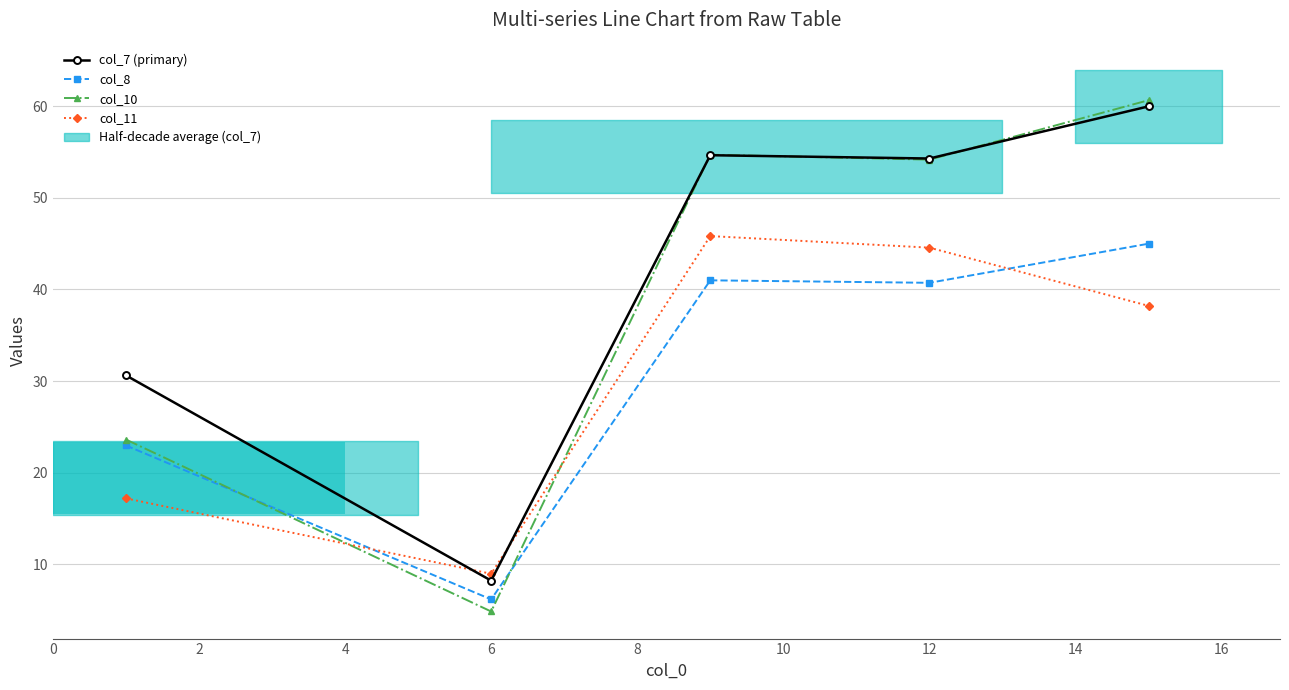

How many values in the col_8 series exceed 40?

3